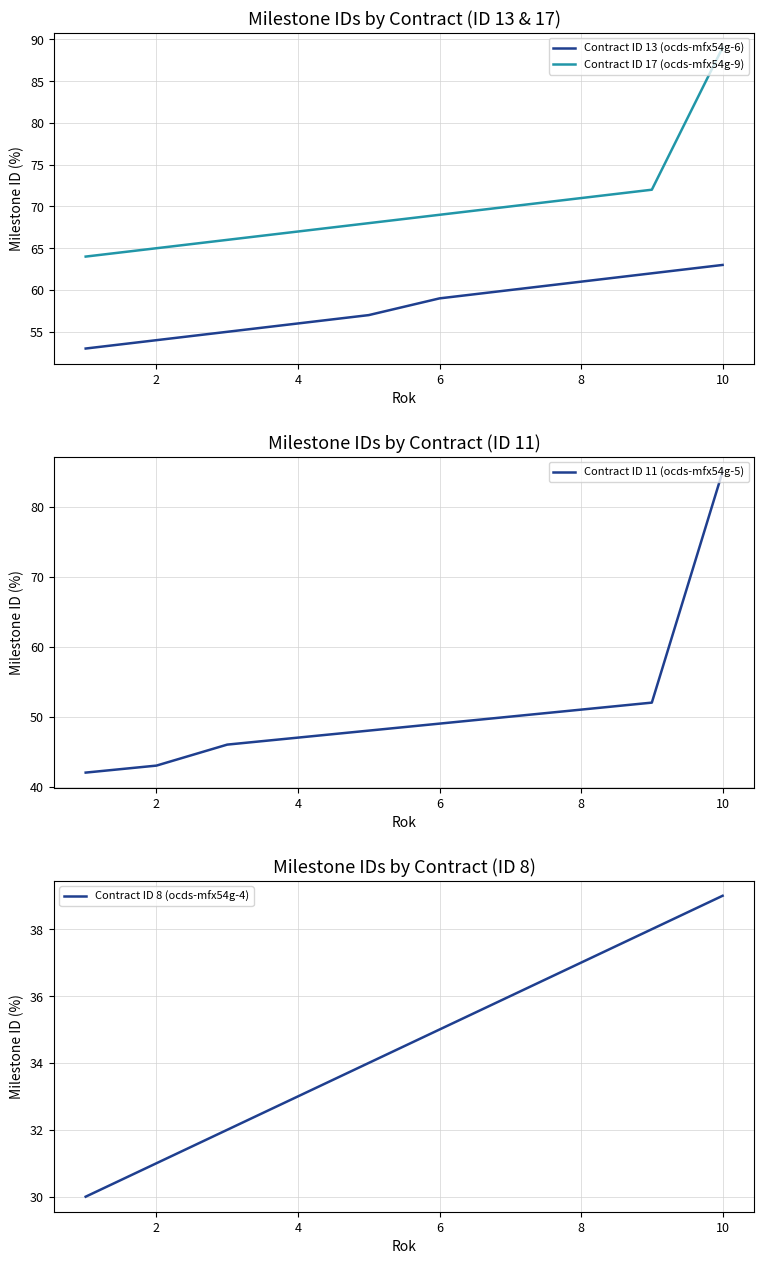

True or false: Contract ID 13 (ocds-mfx54g-6) has a value of 39 at 8.

False